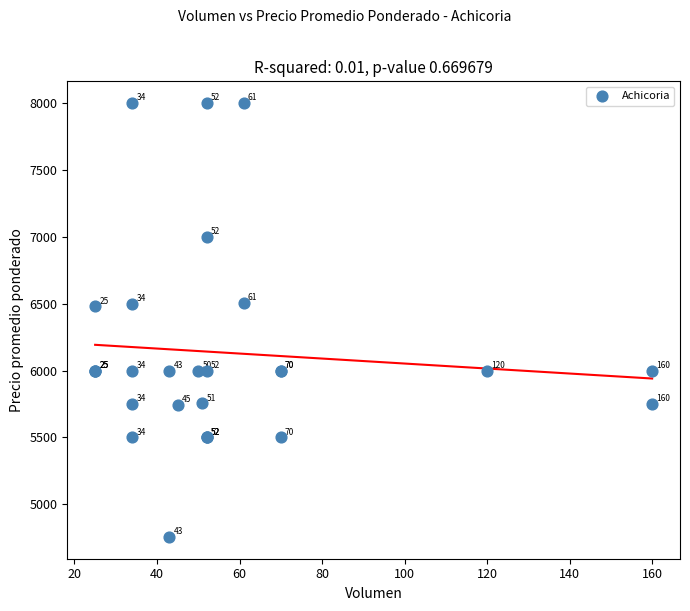

What Y value in the scatter plot is closest to 6378?

6480